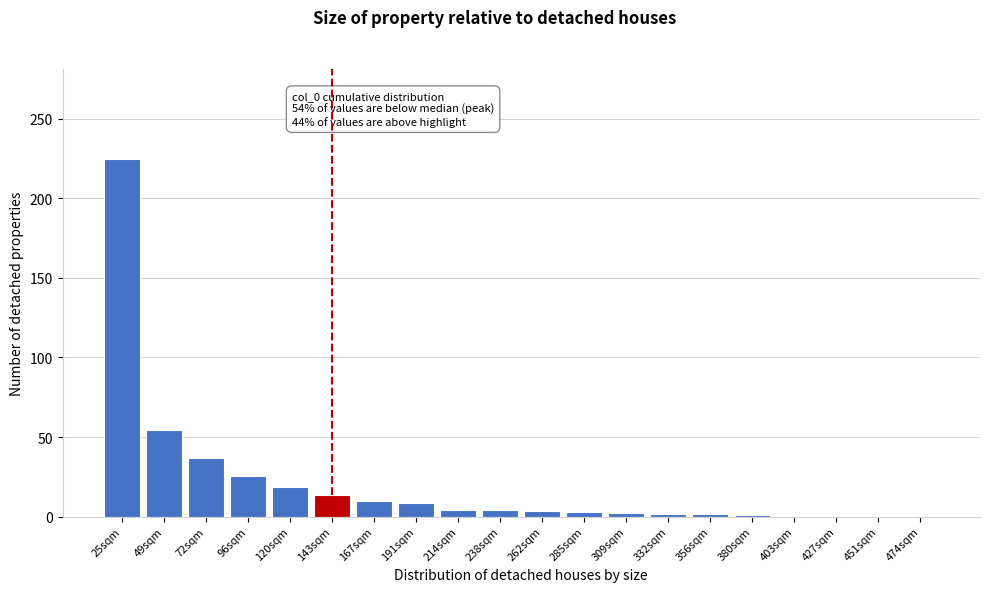

At which label is the value closest to 112?

49sqm